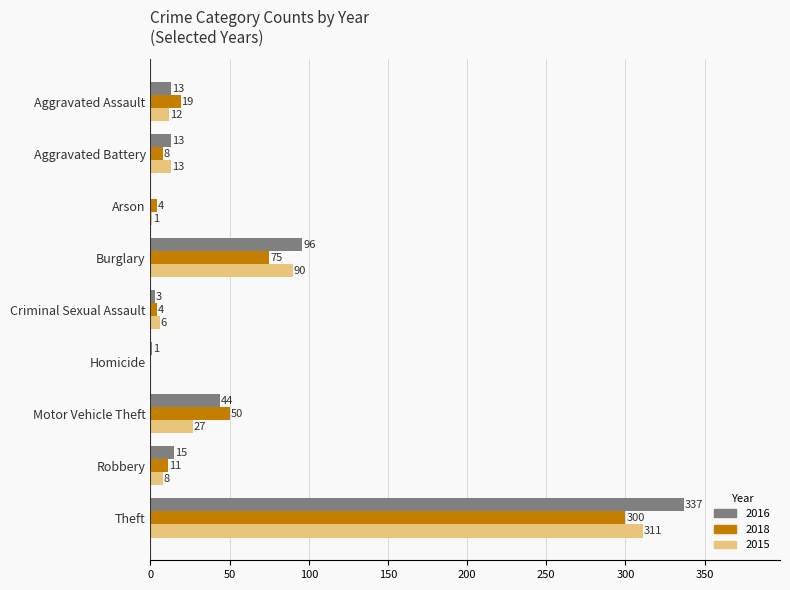

At which category is the sum across all series the highest?

Theft